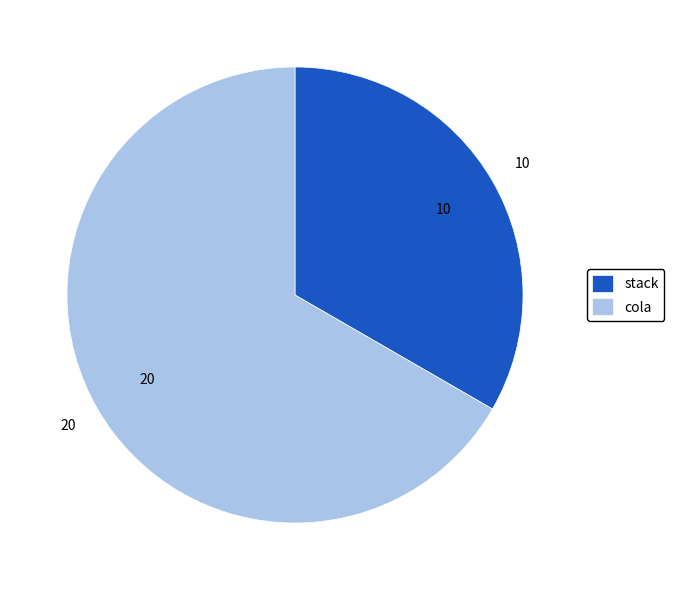

What is the smallest slice in the pie chart?

stack